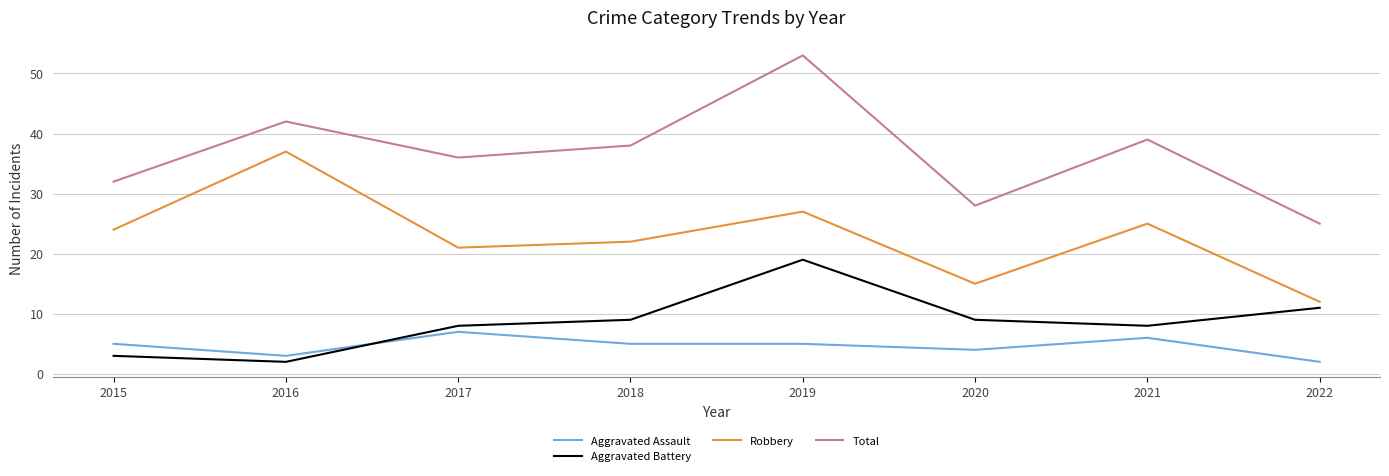

Does the chart have visible grid lines?

Yes